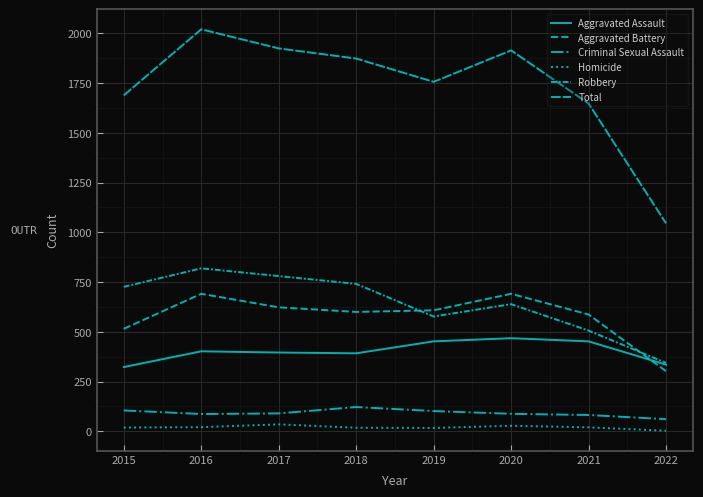

What is the approximate value of Aggravated Assault at 2021, to the nearest 10?

450